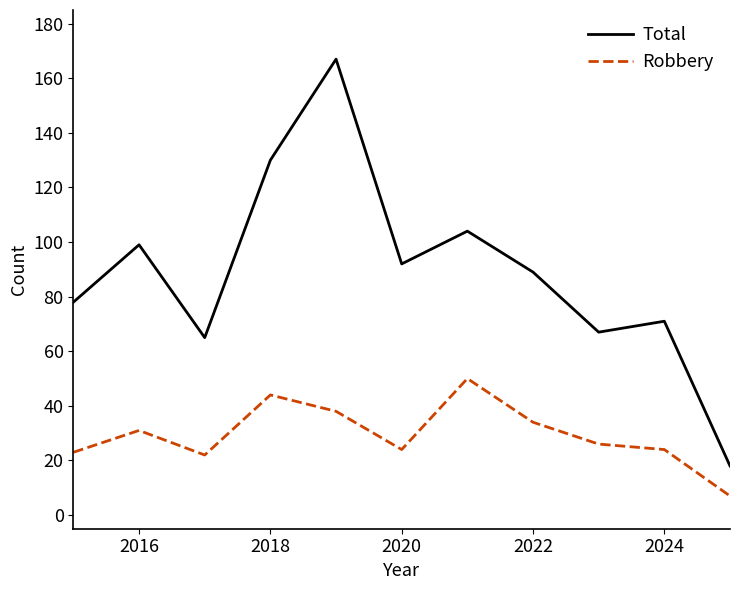

List the series in order of their peak value, lowest first.

Robbery, Total